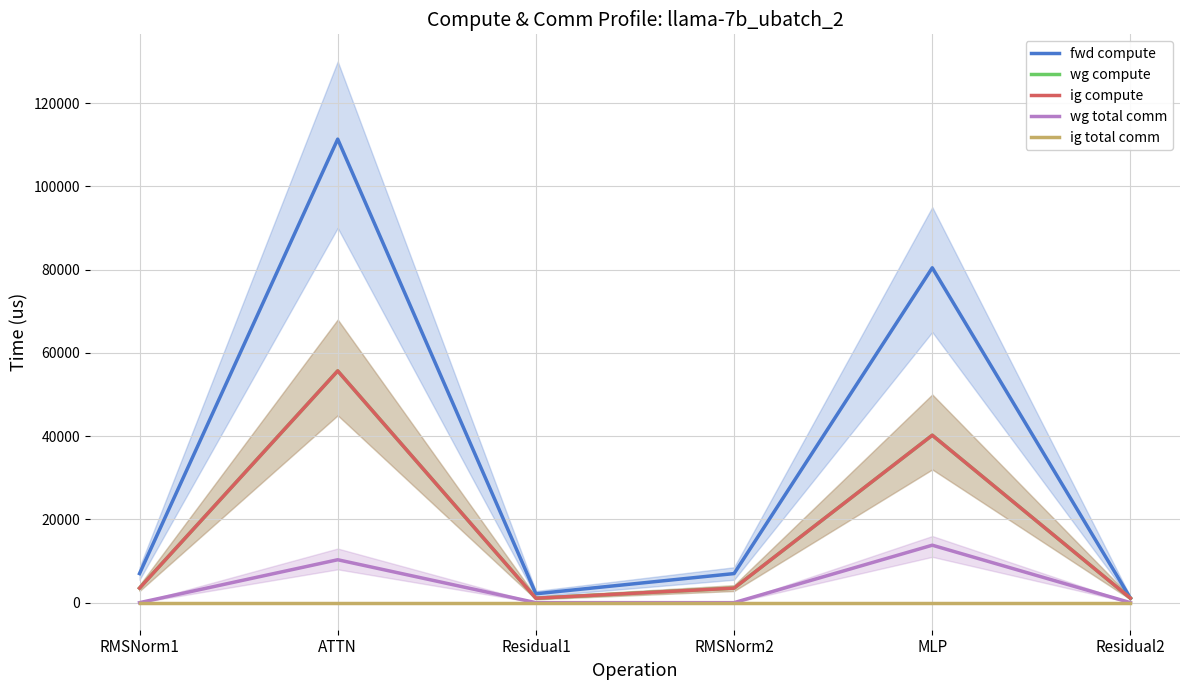

Which series has the largest total across all categories?

fwd compute